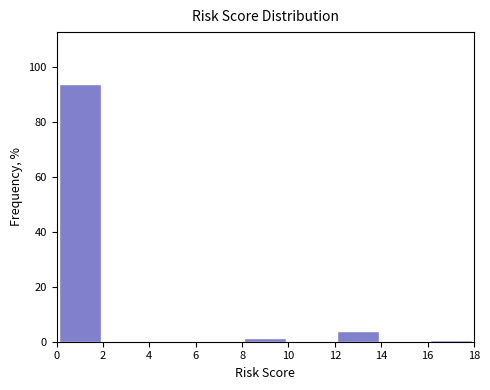

Which range on the x-axis has the tallest bar?

0 to 2